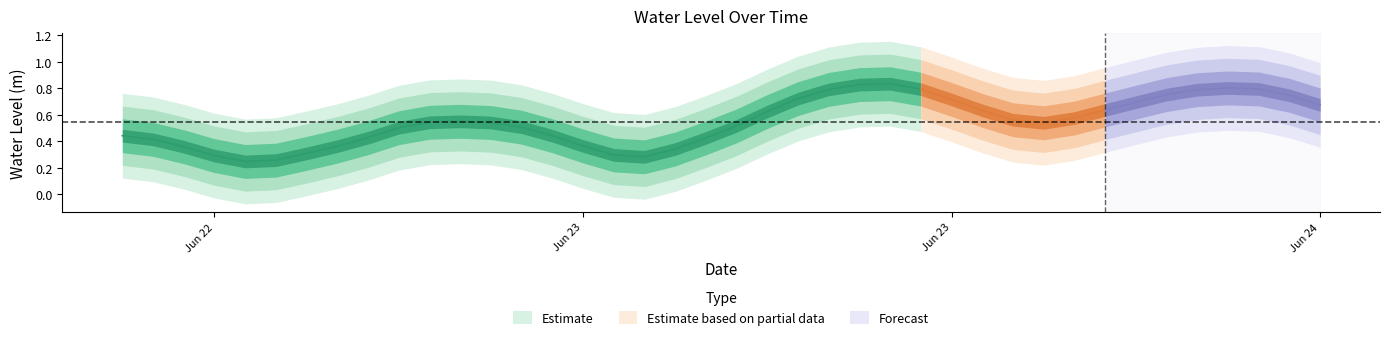

List the labels in order of value, smallest first.

2025-06-22 16:00:00, 2025-06-22 17:00:00, 2025-06-23 05:00:00, 2025-06-22 15:00:00, 2025-06-23 04:00:00, 2025-06-22 18:00:00, 2025-06-23 06:00:00, 2025-06-22 14:00:00, 2025-06-22 19:00:00, 2025-06-23 03:00:00, 2025-06-22 13:00:00, 2025-06-23 07:00:00, 2025-06-22 20:00:00, 2025-06-23 02:00:00, 2025-06-22 12:00:00, 2025-06-22 21:00:00, 2025-06-23 01:00:00, 2025-06-23 08:00:00, 2025-06-23 18:00:00, 2025-06-23 00:00:00, 2025-06-22 22:00:00, 2025-06-22 23:00:00, 2025-06-23 17:00:00, 2025-06-23 19:00:00, 2025-06-23 09:00:00, 2025-06-23 16:00:00, 2025-06-23 20:00:00, 2025-06-24 03:00:00, 2025-06-23 21:00:00, 2025-06-23 15:00:00, 2025-06-23 10:00:00, 2025-06-24 02:00:00, 2025-06-23 22:00:00, 2025-06-23 23:00:00, 2025-06-23 11:00:00, 2025-06-23 14:00:00, 2025-06-24 01:00:00, 2025-06-24 00:00:00, 2025-06-23 12:00:00, 2025-06-23 13:00:00